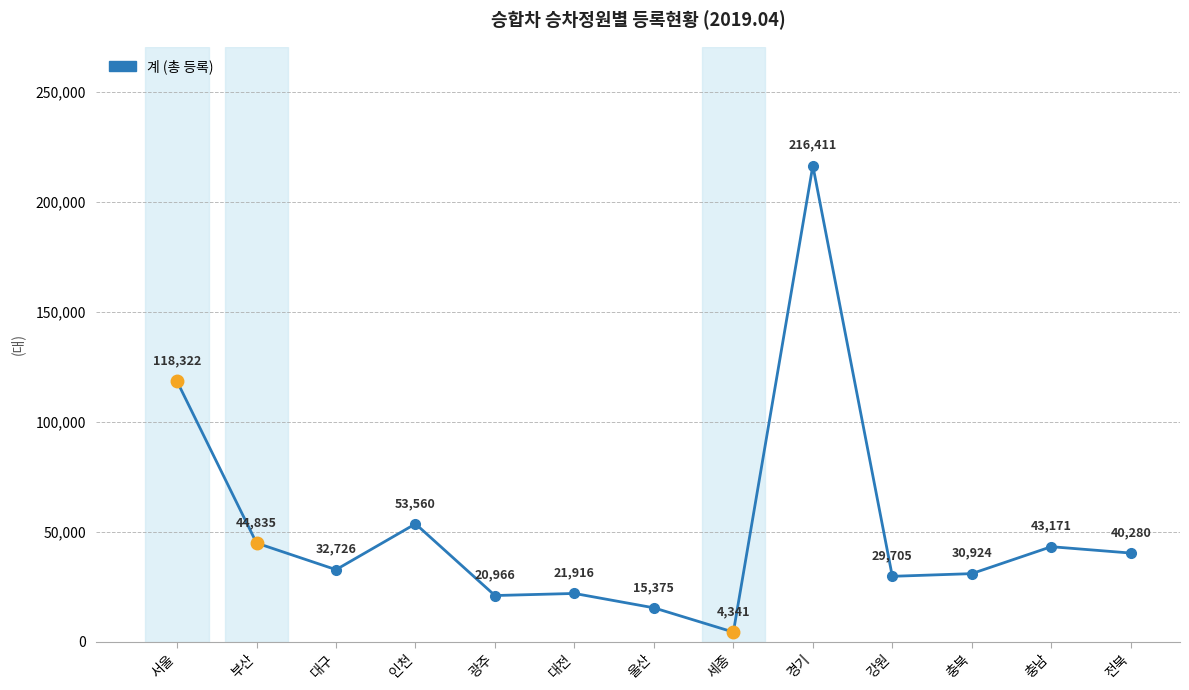

Reading right to left, list all the values displayed in this chart.

40280	43171	30924	29705	216411	4341	15375	21916	20966	53560	32726	44835	118322